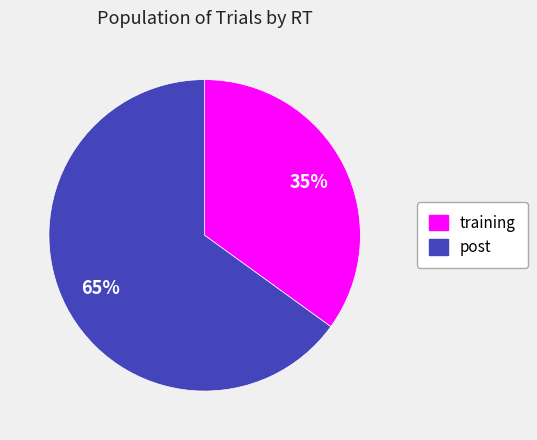

How many slices are in this pie chart?

2